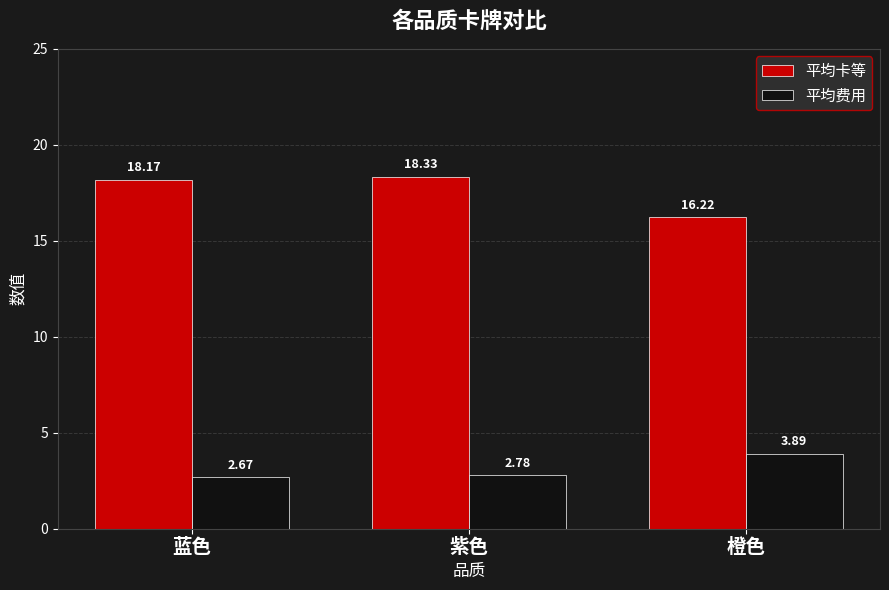

How many bars are there in each group?

2